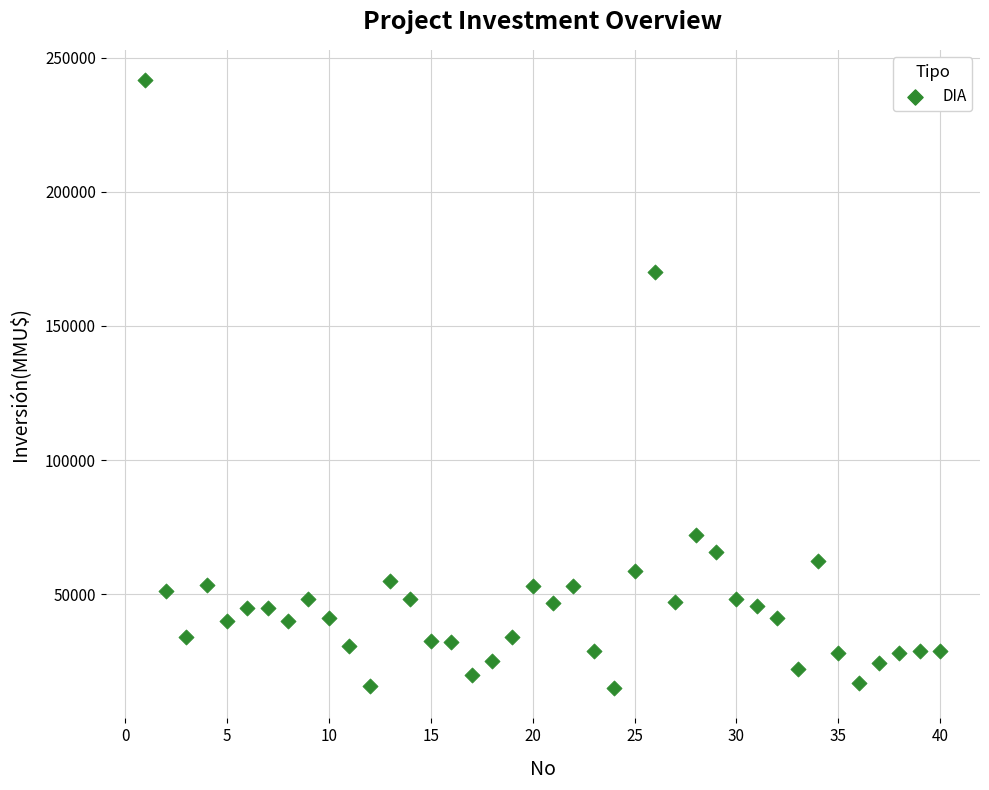

What is the range of Y values (max minus min)?

226609